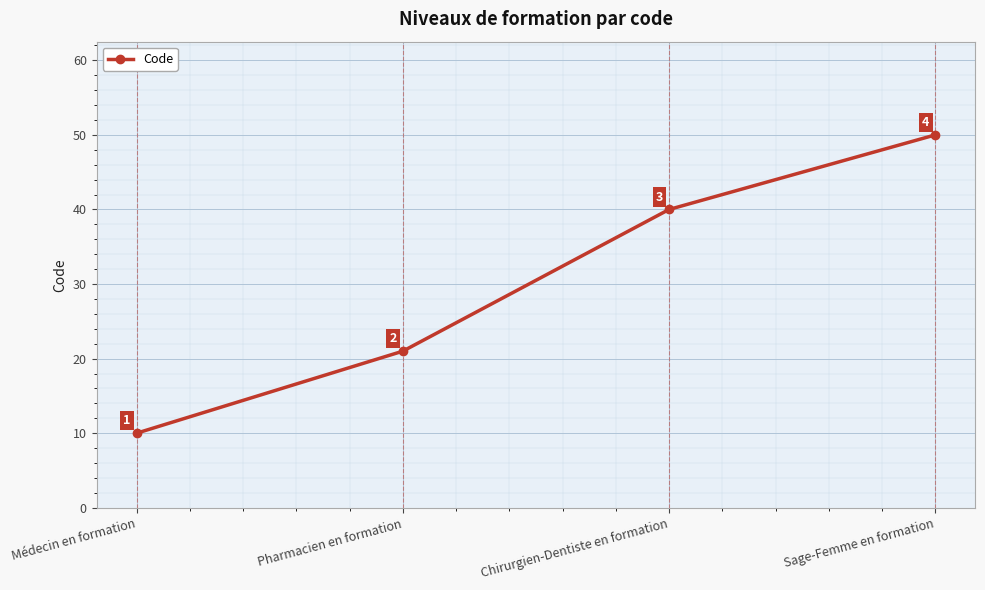

Reading left to right, extract all data points from this chart.

Médecin en formation=10	Pharmacien en formation=21	Chirurgien-Dentiste en formation=40	Sage-Femme en formation=50